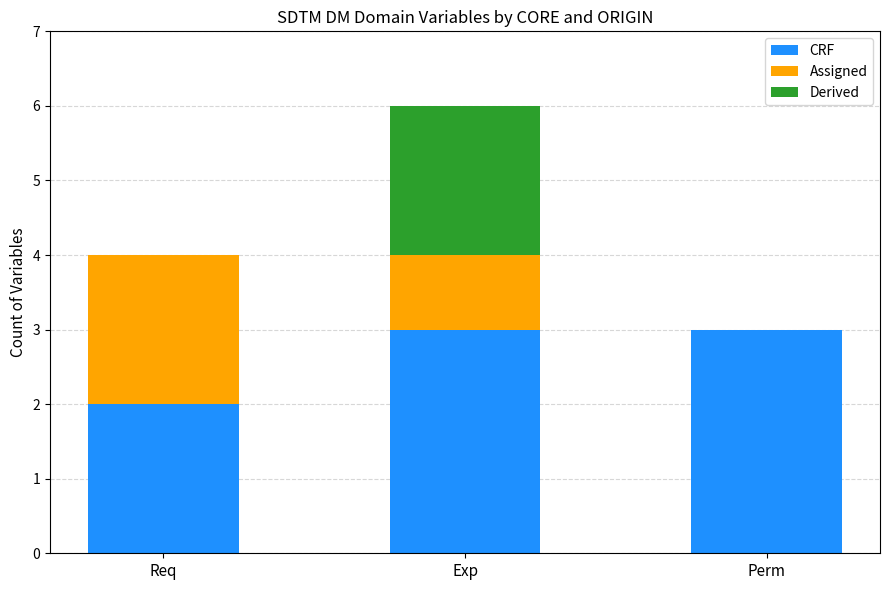

Reading right to left, transcribe the values for CRF.

Perm=3	Exp=3	Req=2